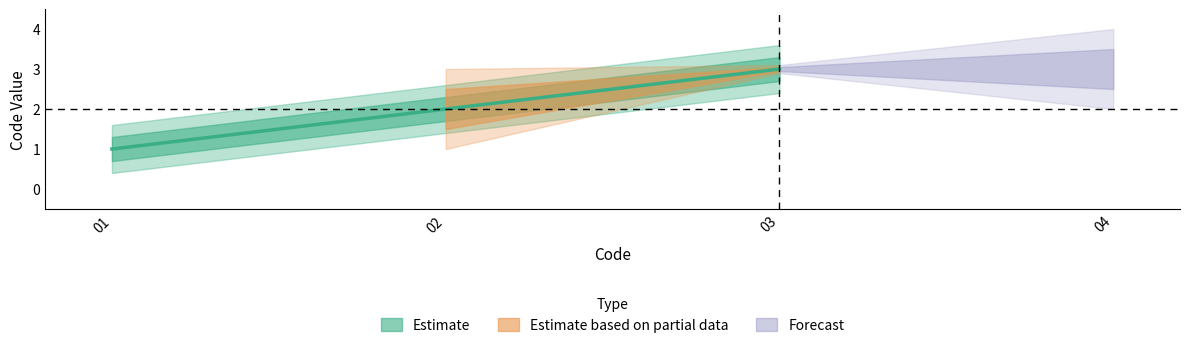

Between 03 and 02, which is larger?

03